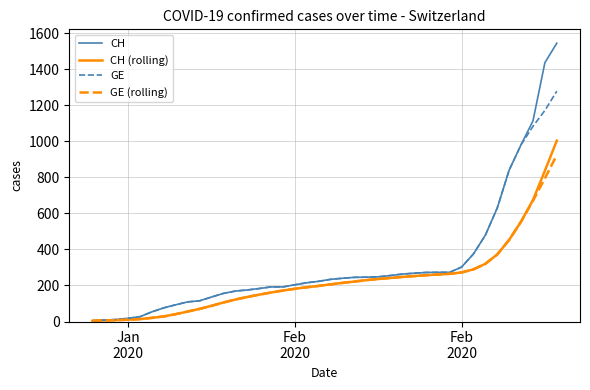

What is the sum of all CH (rolling) values?

9164.7